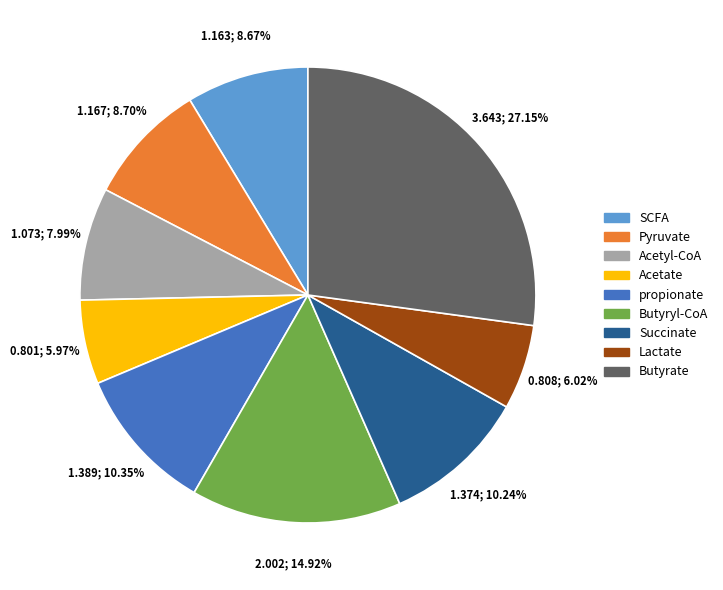

What percentage is the Acetate slice, to the nearest percent?

6%